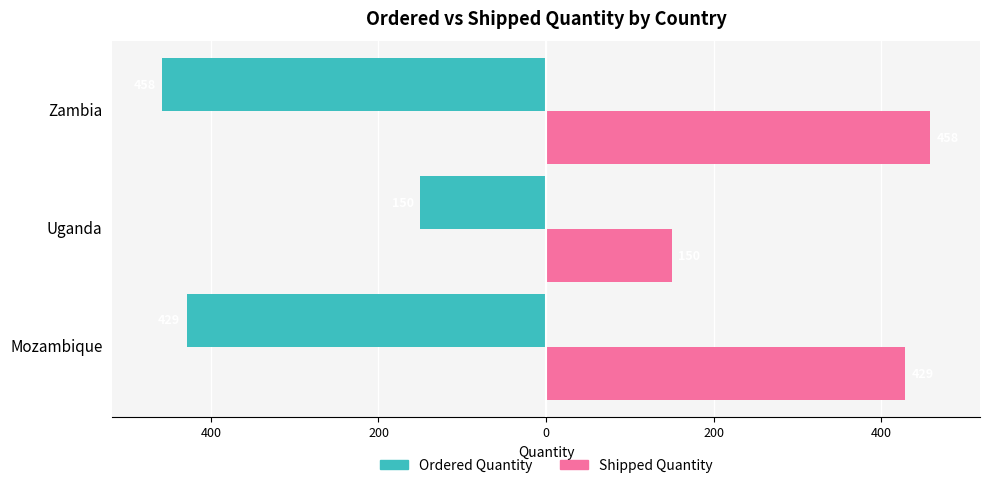

What is the average value of the Ordered Quantity series?

-346